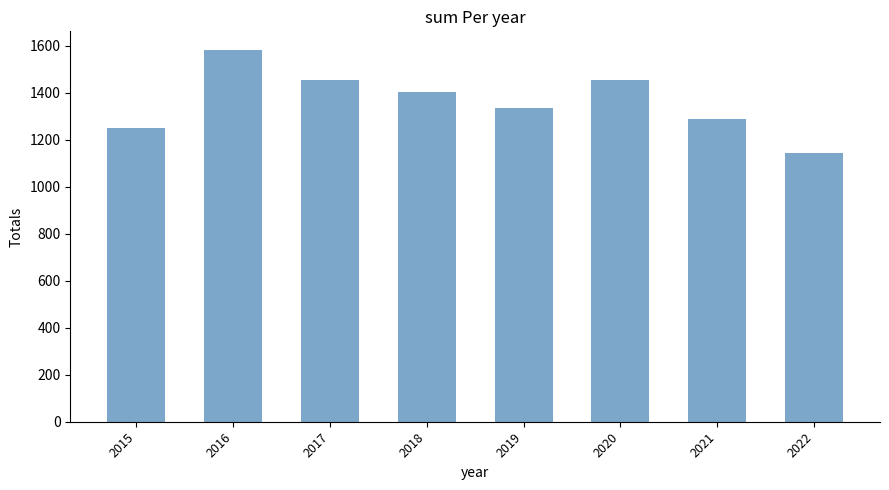

The chart shows a value of 410 at 2016. True or false?

False